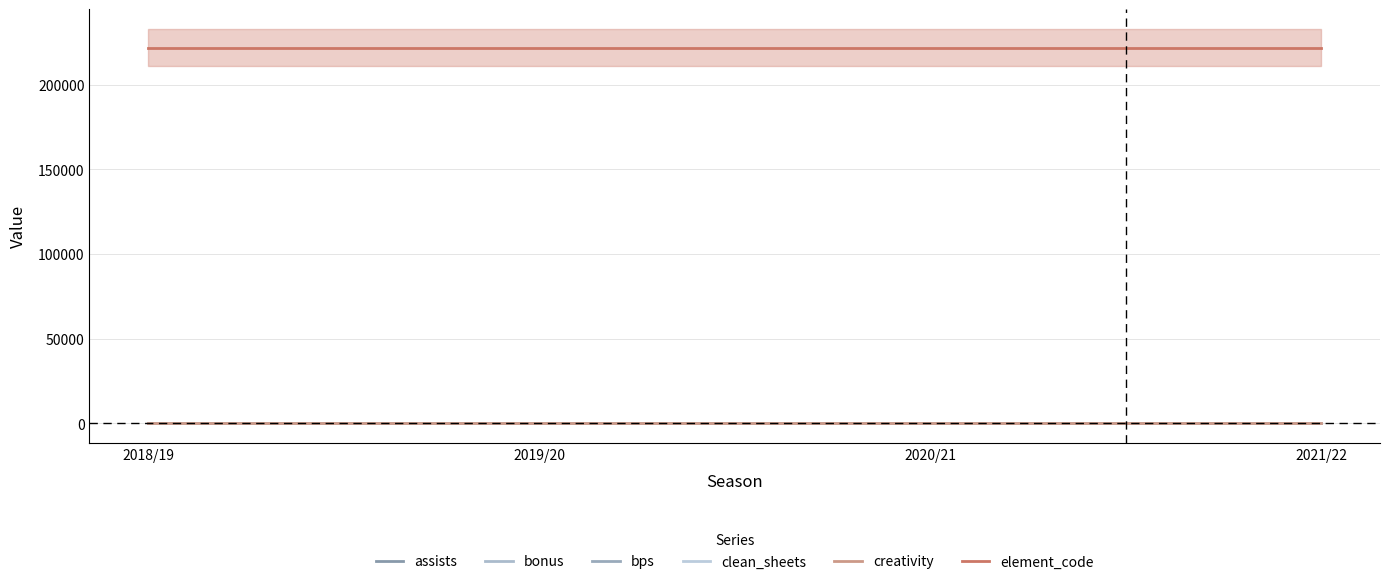

Reading left to right, transcribe all the data shown in this chart.

assists: 0	0	0	0
bonus: 0	0	0	0
bps: 0	0	0	0
clean_sheets: 0	0	0	0
creativity: 0	0	0	0
element_code: 222017	222017	222017	222017